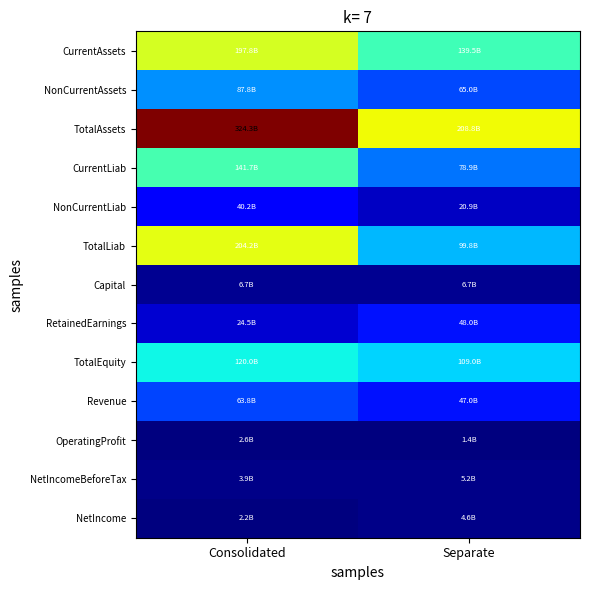

Reading left to right, extract all data points from this chart.

CurrentAssets: Consolidated=0.6	Separate=0.4
NonCurrentAssets: Consolidated=0.3	Separate=0.2
TotalAssets: Consolidated=1.0	Separate=0.6
CurrentLiab: Consolidated=0.4	Separate=0.2
NonCurrentLiab: Consolidated=0.1	Separate=0.1
TotalLiab: Consolidated=0.6	Separate=0.3
Capital: Consolidated=0.0	Separate=0.0
RetainedEarnings: Consolidated=0.1	Separate=0.1
TotalEquity: Consolidated=0.4	Separate=0.3
Revenue: Consolidated=0.2	Separate=0.1
OperatingProfit: Consolidated=0.0	Separate=0.0
NetIncomeBeforeTax: Consolidated=0.0	Separate=0.0
NetIncome: Consolidated=0.0	Separate=0.0